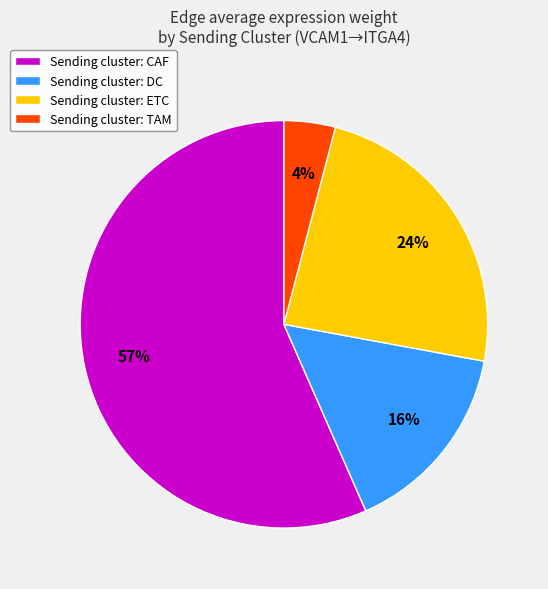

How many segments does this pie chart have?

4